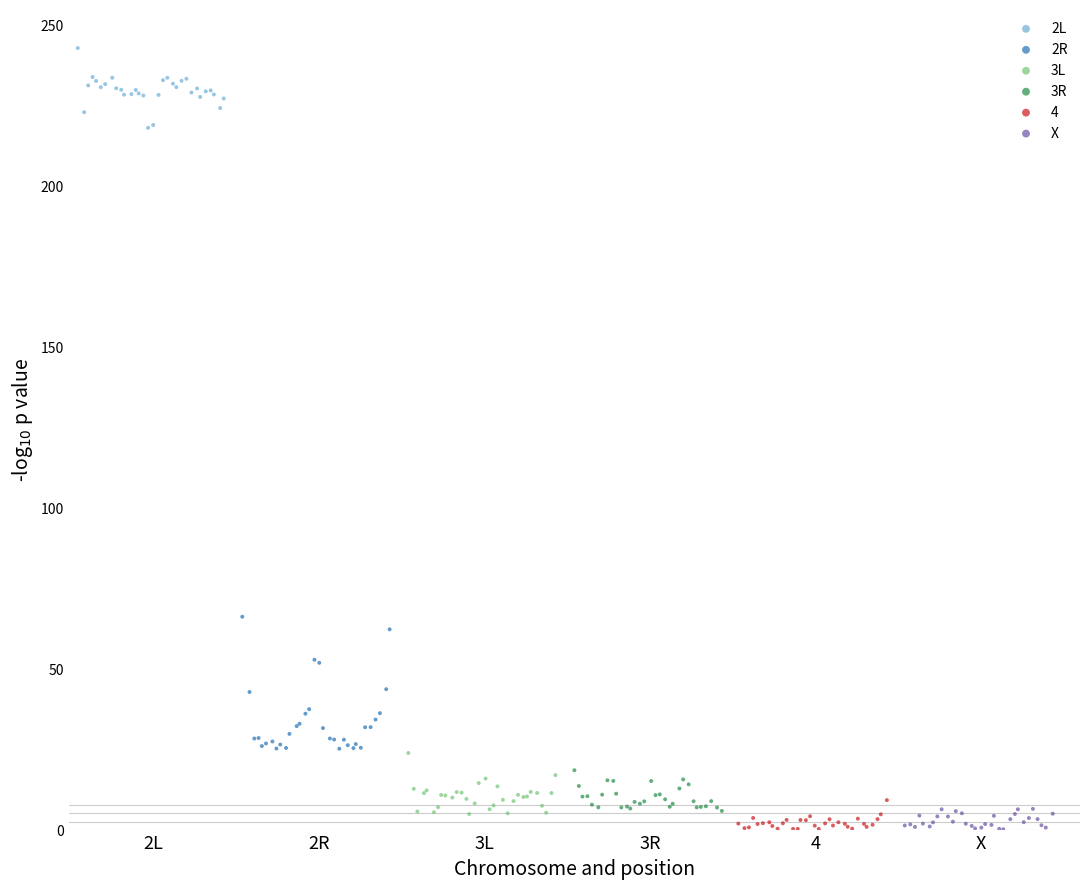

Which series reaches the maximum Y coordinate?

2L